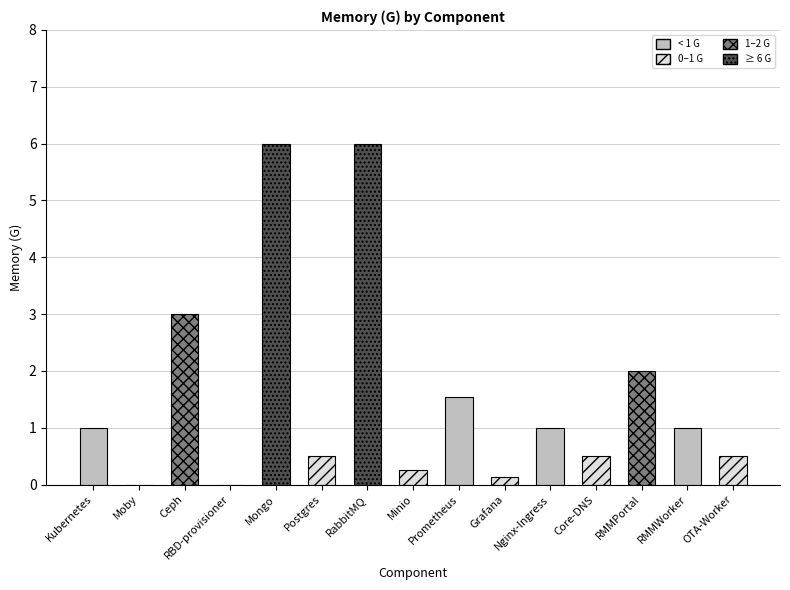

What is the greatest value displayed?

6.0